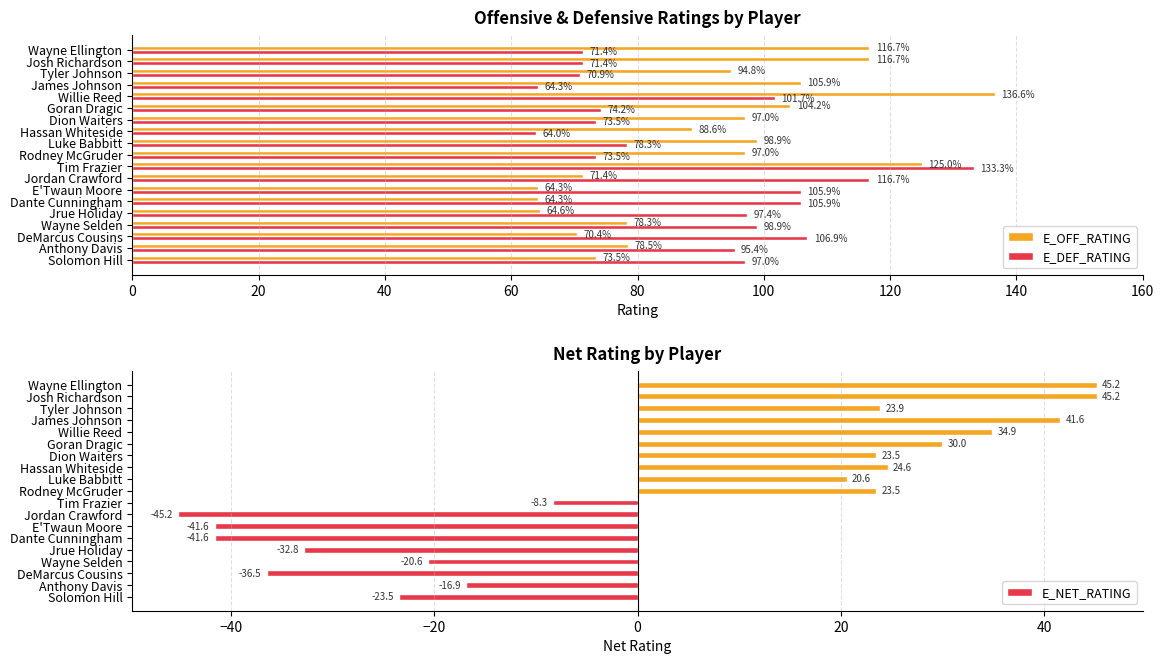

Is the value of E_DEF_RATING at Dante Cunningham greater than the value of E_OFF_RATING at Tyler Johnson?

Yes